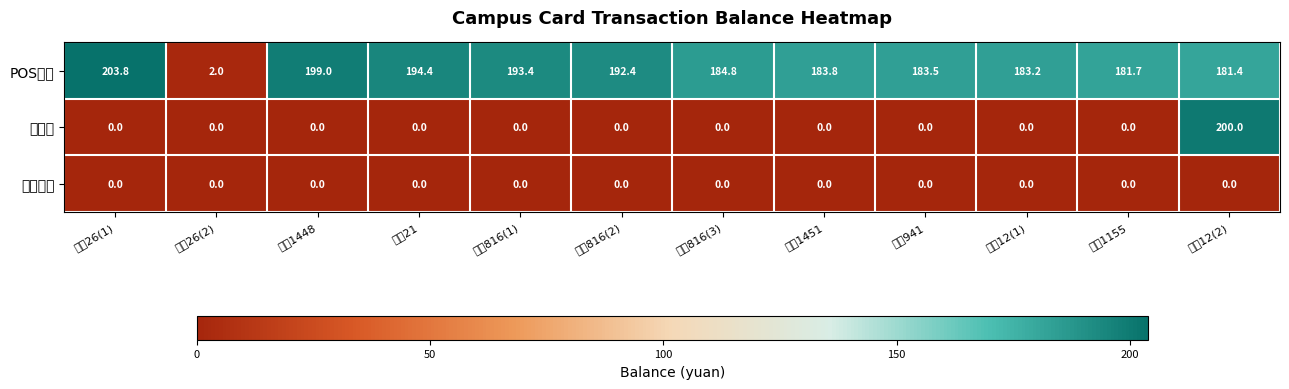

Reading right to left, what are all the values shown in this chart?

POS消费: 地点12(2)=181.4	地点1155=181.7	地点12(1)=183.2	地点941=183.5	地点1451=183.8	地点816(3)=184.8	地点816(2)=192.4	地点816(1)=193.4	地点21=194.4	地点1448=199.0	地点26(2)=2.0	地点26(1)=203.8
卡充值: 地点12(2)=200.0	地点1155=0.0	地点12(1)=0.0	地点941=0.0	地点1451=0.0	地点816(3)=0.0	地点816(2)=0.0	地点816(1)=0.0	地点21=0.0	地点1448=0.0	地点26(2)=0.0	地点26(1)=0.0
卡片开户: 地点12(2)=0.0	地点1155=0.0	地点12(1)=0.0	地点941=0.0	地点1451=0.0	地点816(3)=0.0	地点816(2)=0.0	地点816(1)=0.0	地点21=0.0	地点1448=0.0	地点26(2)=0.0	地点26(1)=0.0